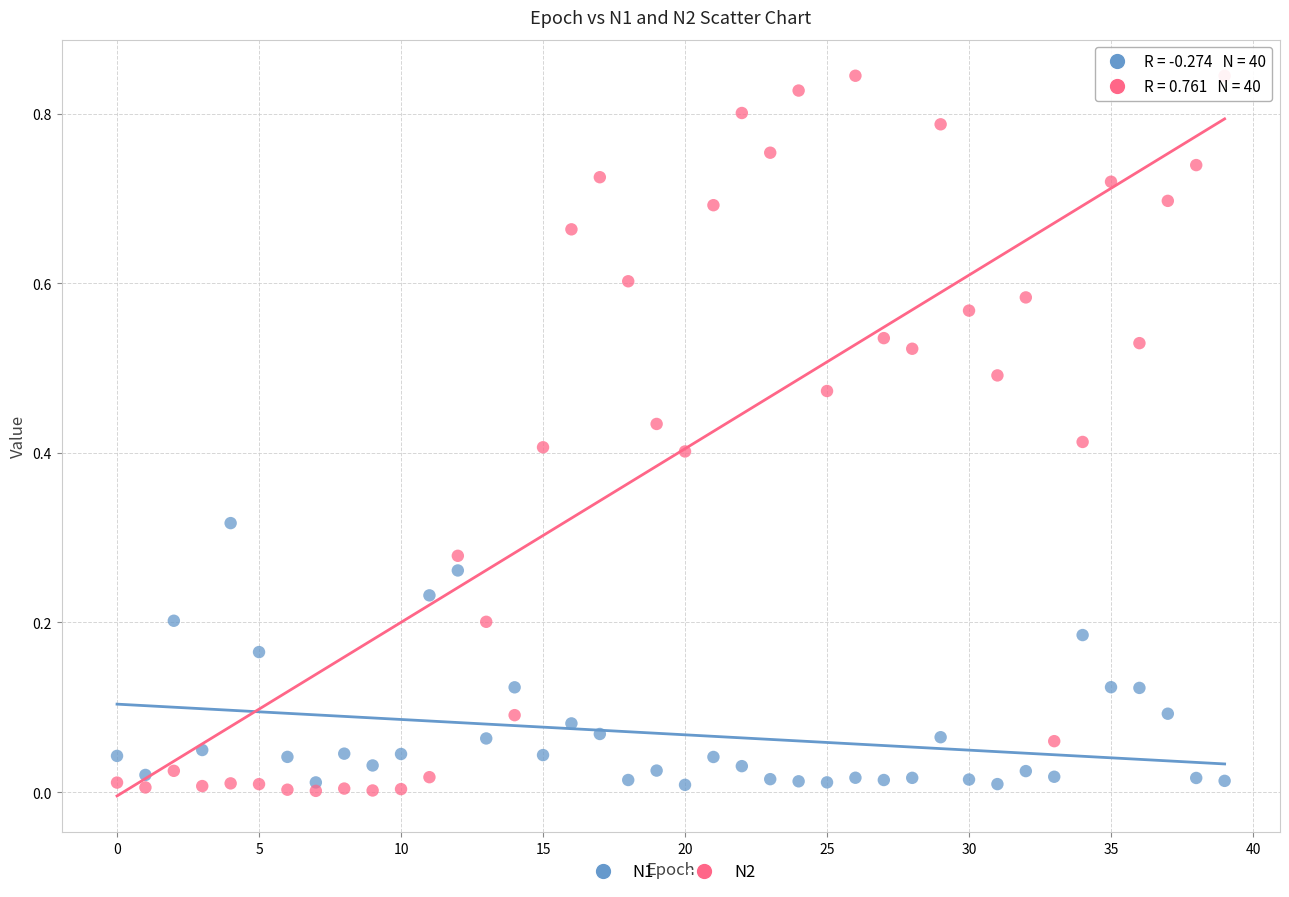

Which series reaches the maximum Y coordinate?

N2